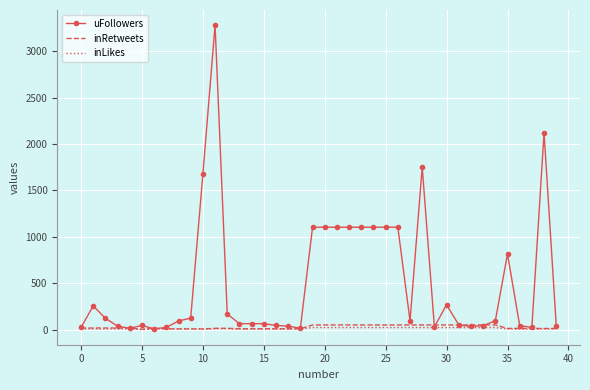

Which series has the largest range (max minus min)?

uFollowers